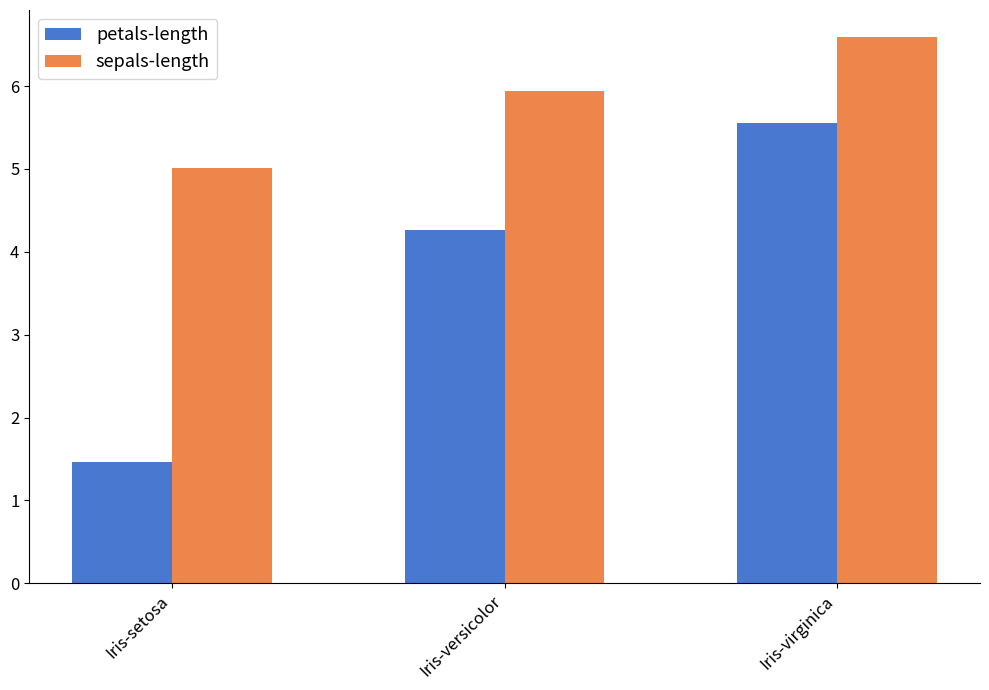

What position from the left is Iris-versicolor?

2